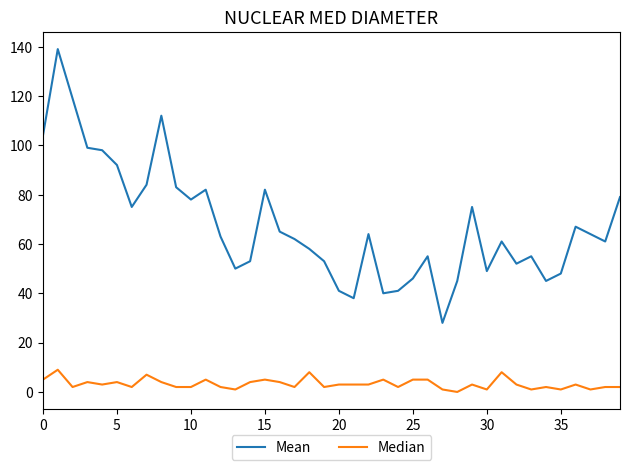

Which series has the largest total across all categories?

Mean